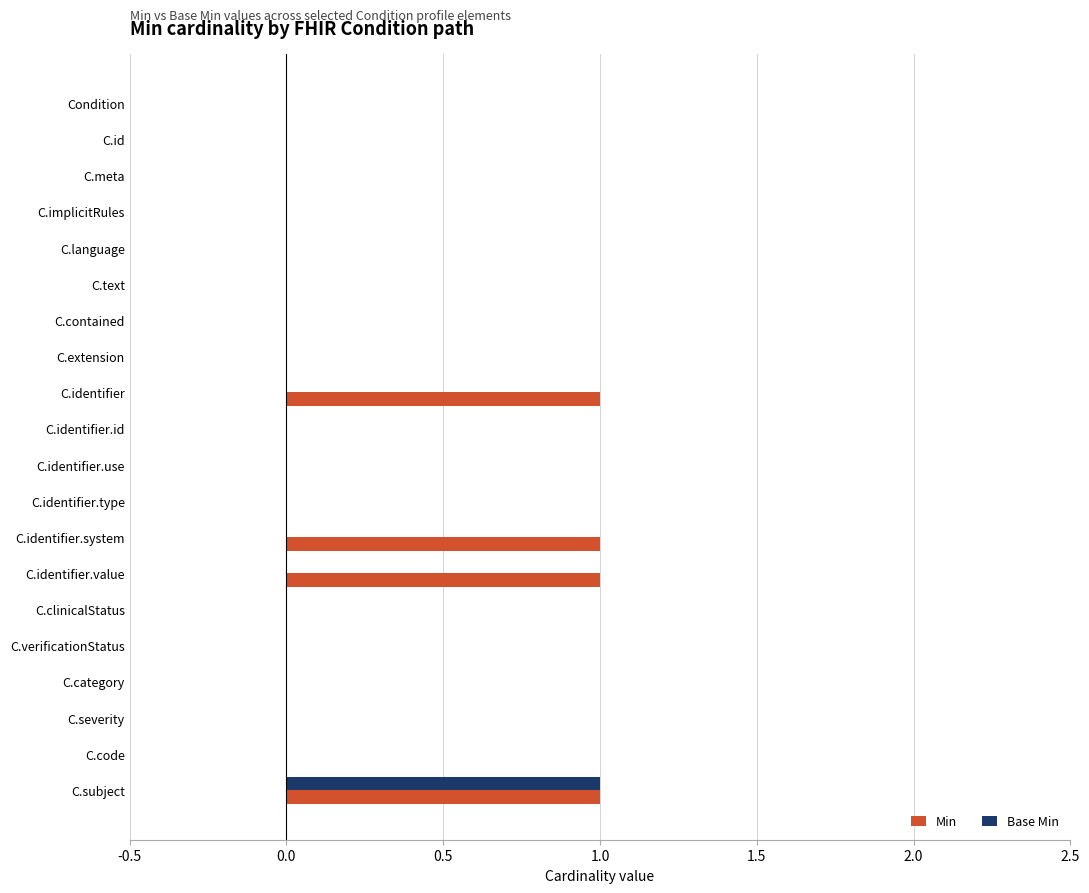

At which label does Base Min reach its peak?

C.subject